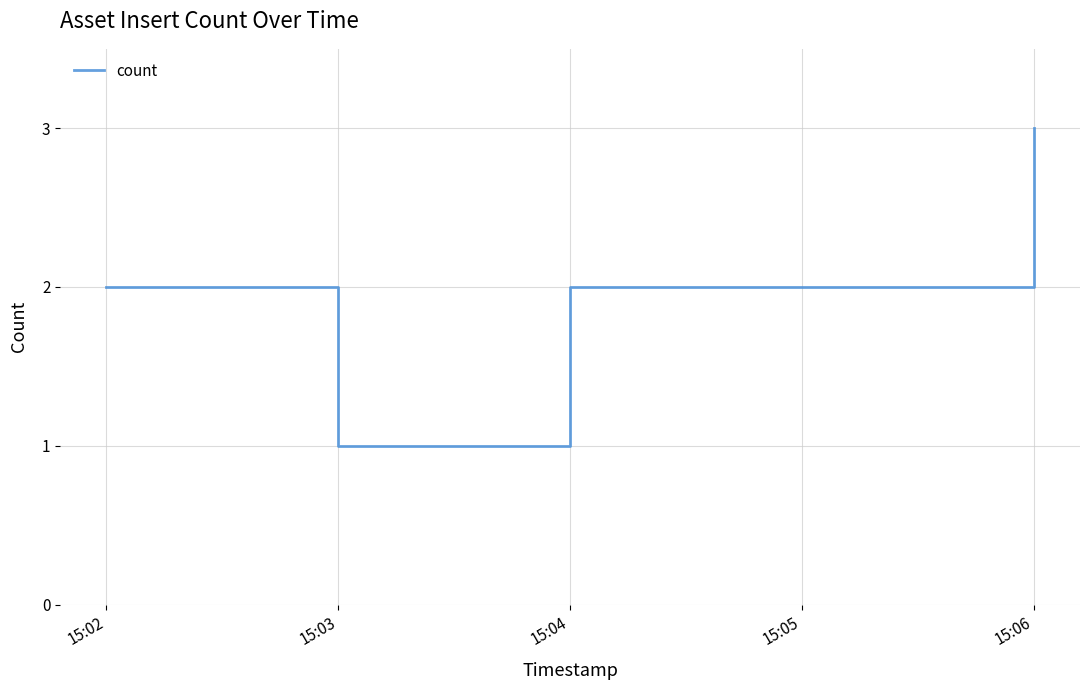

True or false: the data shows 1 at 15:03.

True